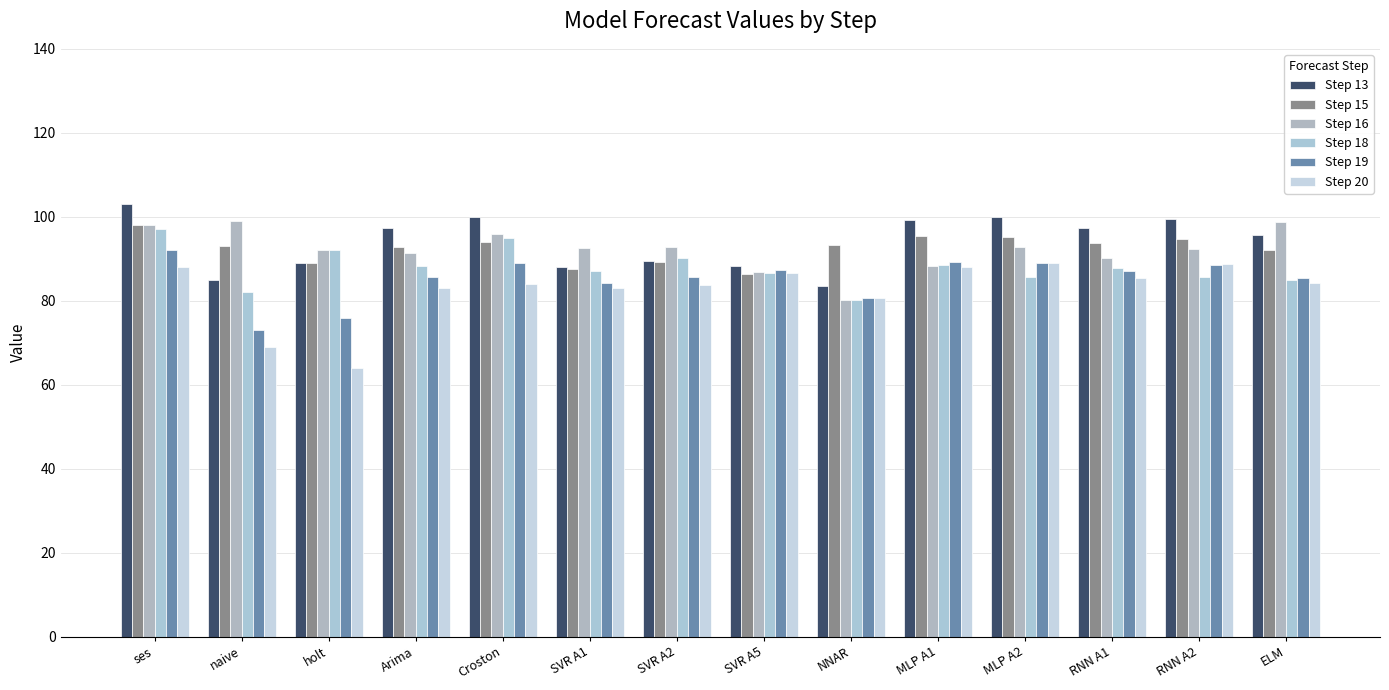

Reading left to right, transcribe all the data shown in this chart.

Step 13: ses=103.0	naive=85.0	holt=89.0	Arima=97.4	Croston=100.0	SVR A1=88.1	SVR A2=89.6	SVR A5=88.2	NNAR=83.5	MLP A1=99.3	MLP A2=100.0	RNN A1=97.4	RNN A2=99.6	ELM=95.7
Step 15: ses=98.0	naive=93.0	holt=89.0	Arima=92.8	Croston=94.0	SVR A1=87.5	SVR A2=89.3	SVR A5=86.4	NNAR=93.4	MLP A1=95.5	MLP A2=95.1	RNN A1=93.8	RNN A2=94.6	ELM=92.1
Step 16: ses=98.0	naive=99.0	holt=92.0	Arima=91.4	Croston=96.0	SVR A1=92.5	SVR A2=92.8	SVR A5=86.8	NNAR=80.2	MLP A1=88.4	MLP A2=92.9	RNN A1=90.2	RNN A2=92.4	ELM=98.9
Step 18: ses=97.0	naive=82.0	holt=92.0	Arima=88.3	Croston=95.0	SVR A1=87.2	SVR A2=90.2	SVR A5=86.6	NNAR=80.2	MLP A1=88.6	MLP A2=85.6	RNN A1=87.9	RNN A2=85.7	ELM=85.0
Step 19: ses=92.0	naive=73.0	holt=76.0	Arima=85.7	Croston=89.0	SVR A1=84.3	SVR A2=85.7	SVR A5=87.3	NNAR=80.6	MLP A1=89.3	MLP A2=88.9	RNN A1=87.0	RNN A2=88.5	ELM=85.5
Step 20: ses=88.0	naive=69.0	holt=64.0	Arima=83.1	Croston=84.0	SVR A1=83.1	SVR A2=83.8	SVR A5=86.7	NNAR=80.6	MLP A1=88.1	MLP A2=88.9	RNN A1=85.4	RNN A2=88.7	ELM=84.3